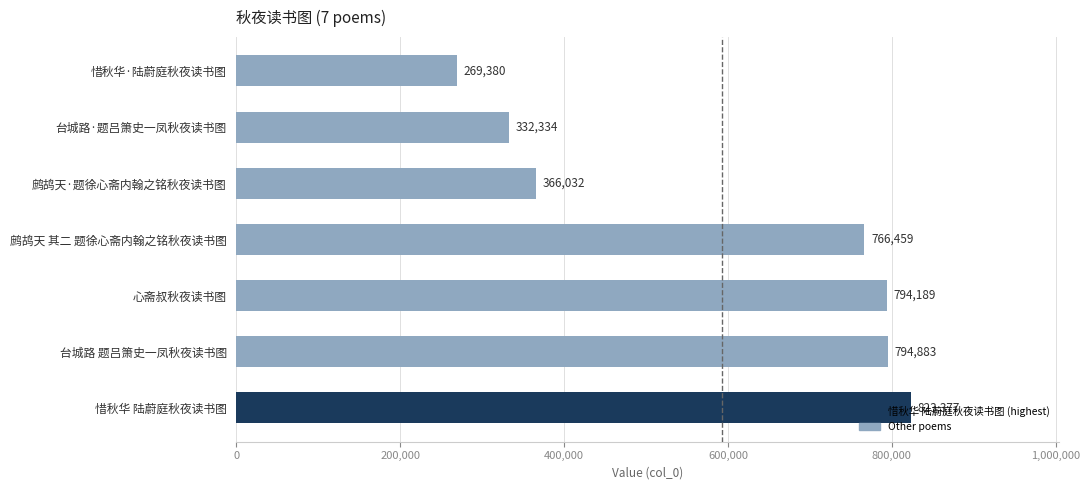

List the labels in order of value, smallest first.

惜秋华·陆蔚庭秋夜读书图, 台城路·题吕箫史一凤秋夜读书图, 鹧鸪天·题徐心斋内翰之铭秋夜读书图, 鹧鸪天 其二 题徐心斋内翰之铭秋夜读书图, 心斋叔秋夜读书图, 台城路 题吕箫史一凤秋夜读书图, 惜秋华 陆蔚庭秋夜读书图